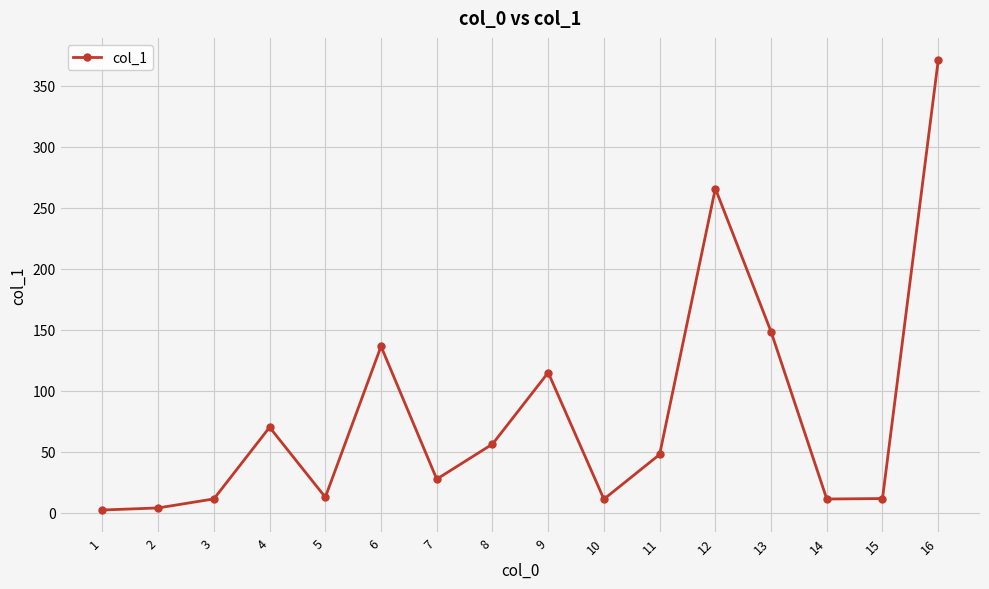

What value does the data have at 9?

114.8